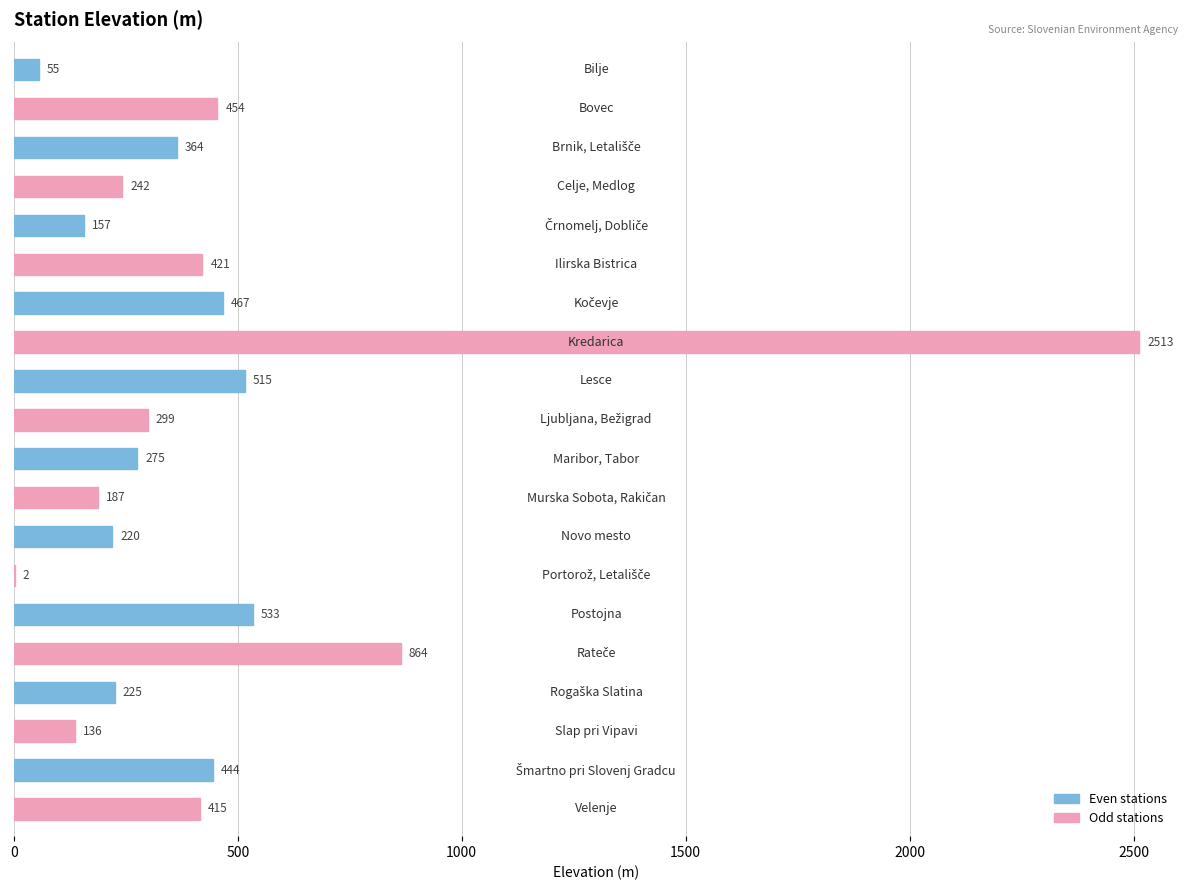

What is the maximum value shown in the chart?

2513